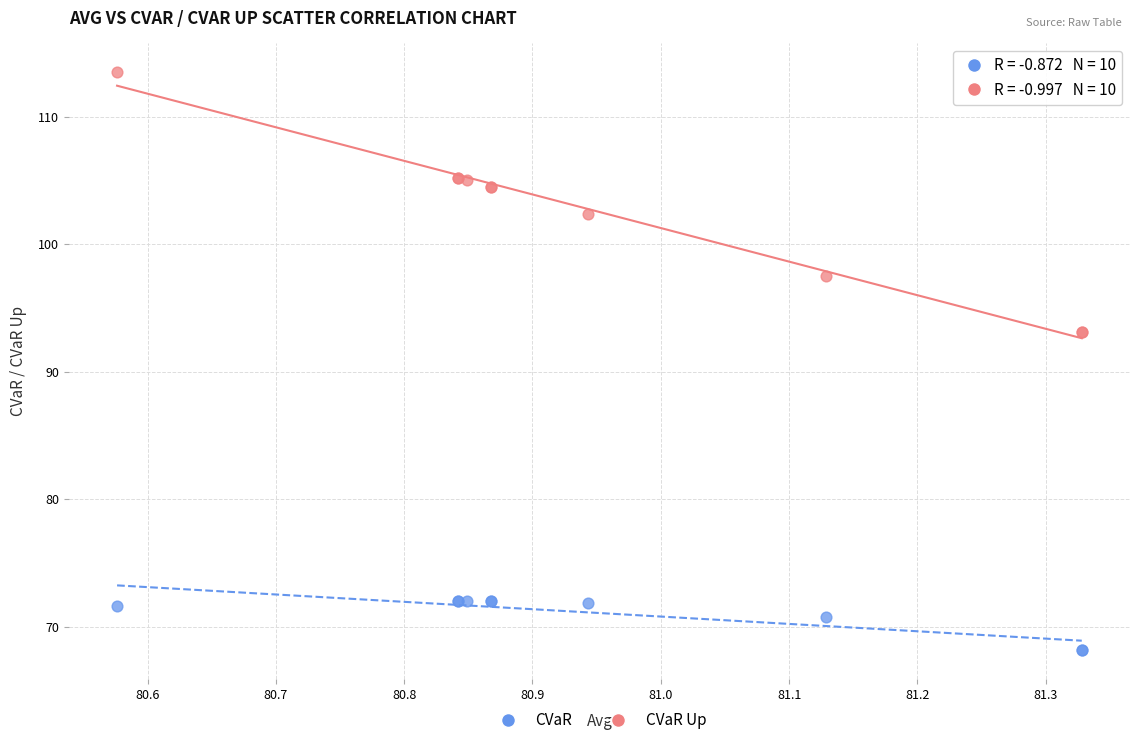

Which series reaches the minimum Y coordinate?

CVaR